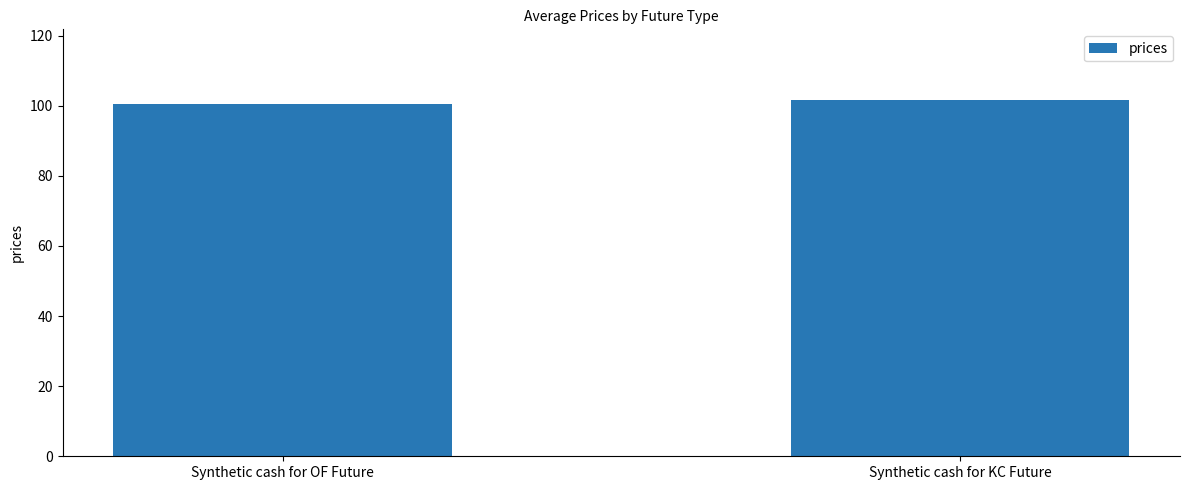

The chart shows a value of 39.2 at Synthetic cash for KC Future. True or false?

False